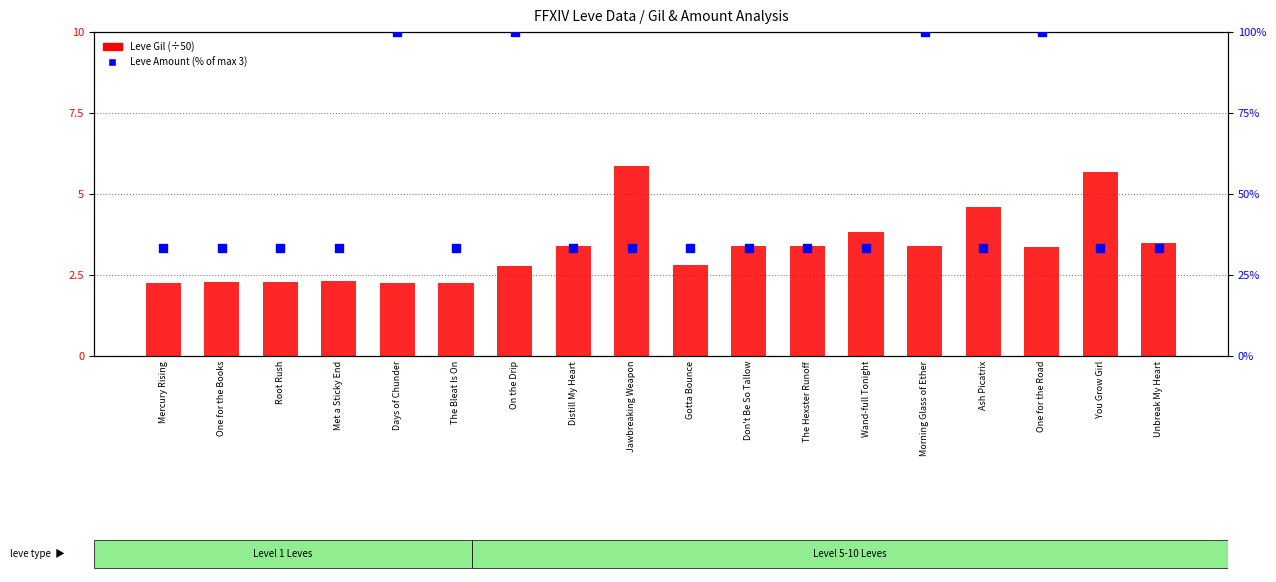

Is the value of Leve Gil (÷50) at Met a Sticky End greater than the value of Leve Amount (% of max) at Don't Be So Tallow?

No